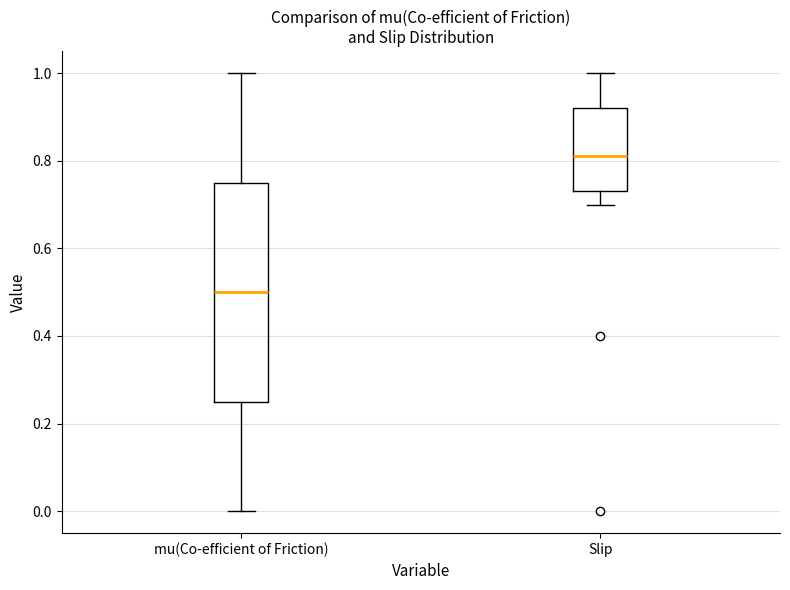

Which box's median line is the lowest?

mu(Co-efficient of Friction)